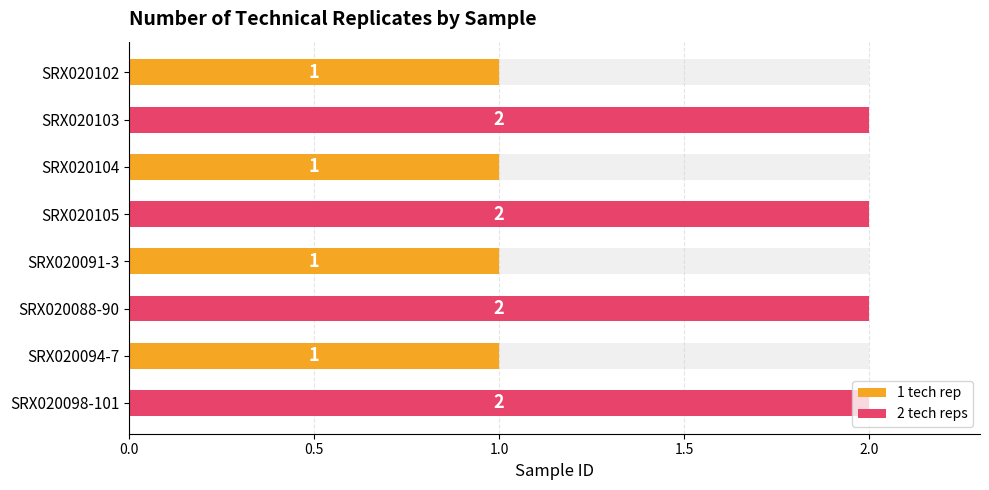

True or false: the data shows 2 at SRX020103.

True